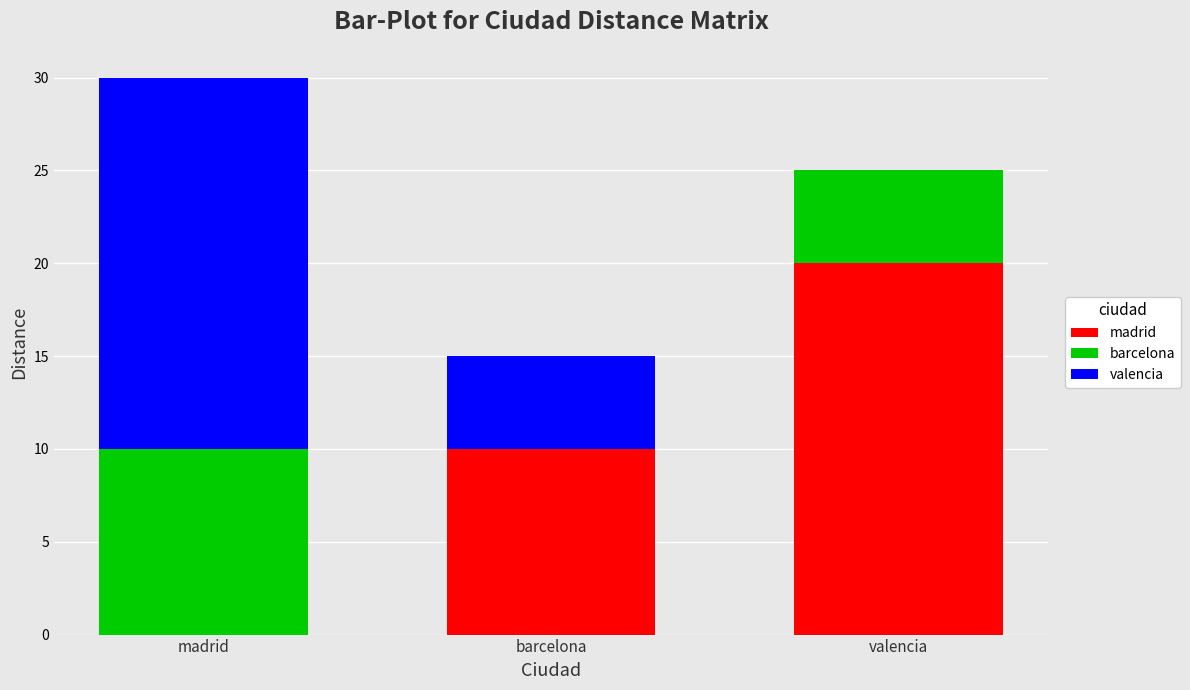

Which category has the highest value in the madrid series?

valencia